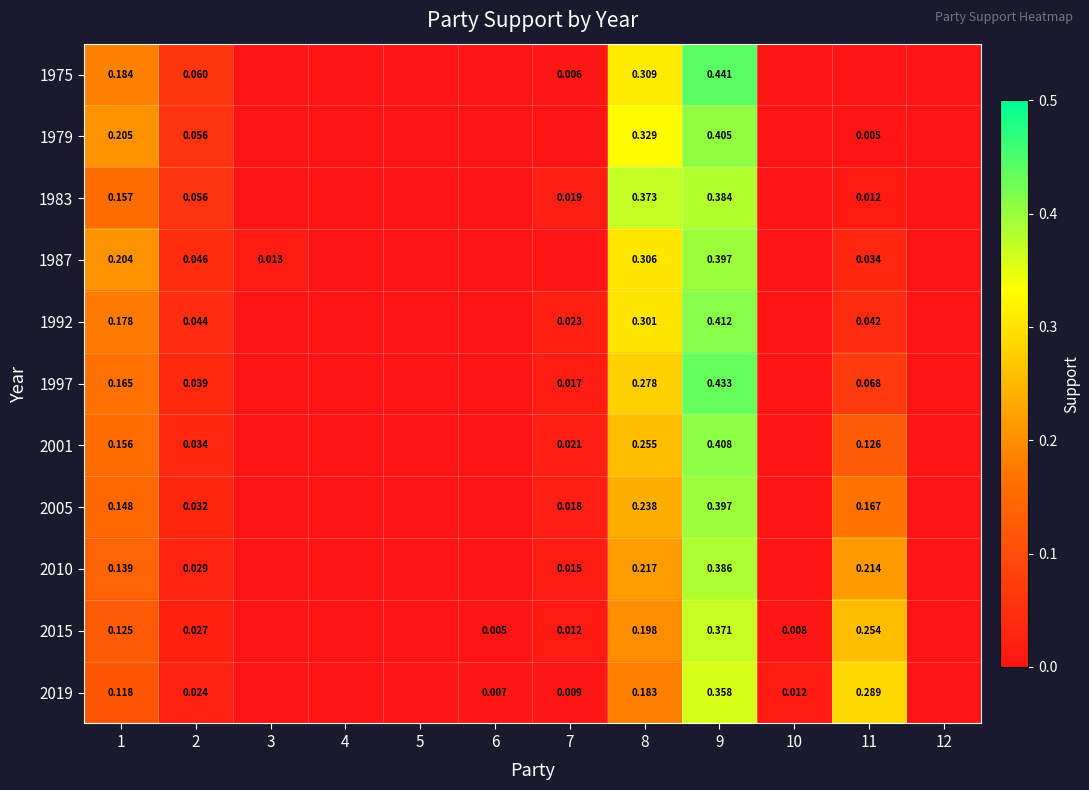

Which label corresponds to the largest value in the chart?

9